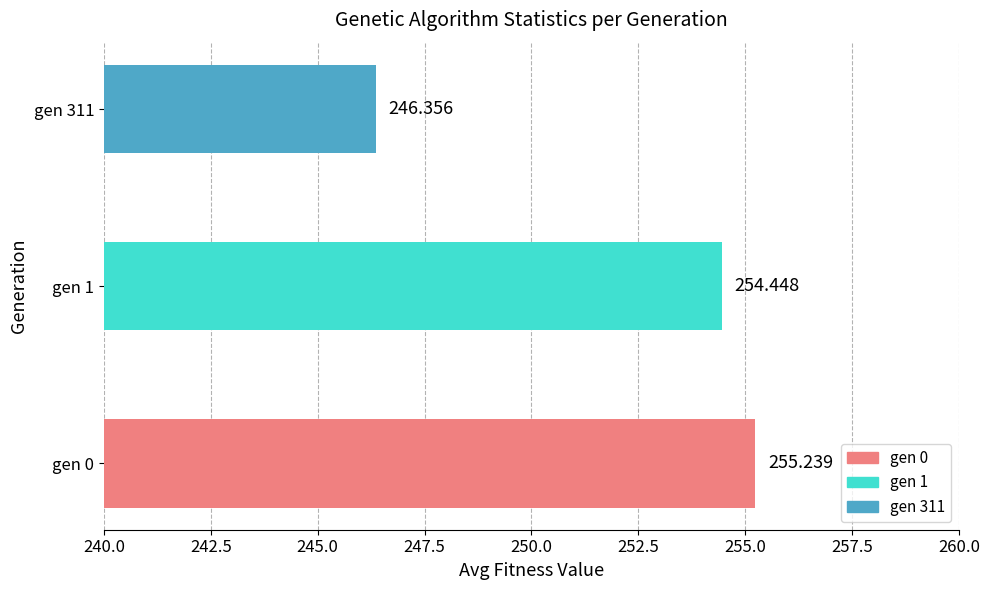

How many values are below 254?

1